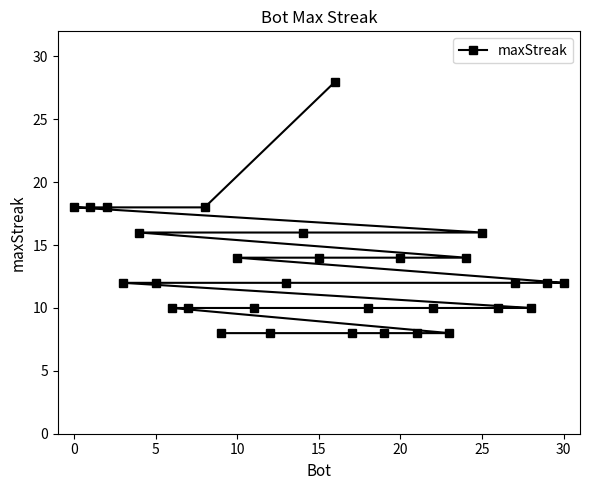

What is the greatest value displayed?

28